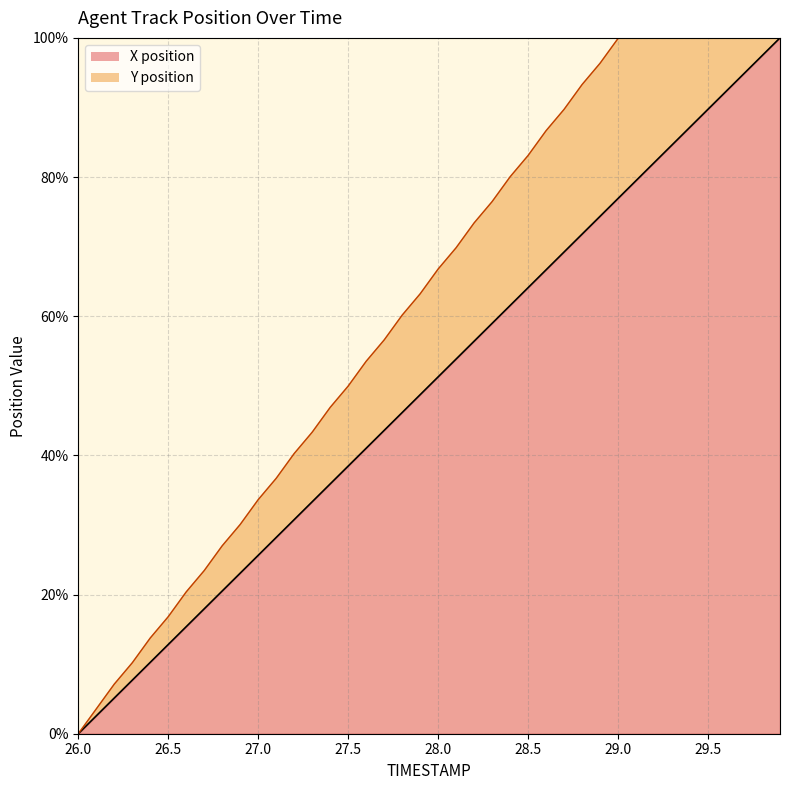

True or false: X and Y cross at least once.

False